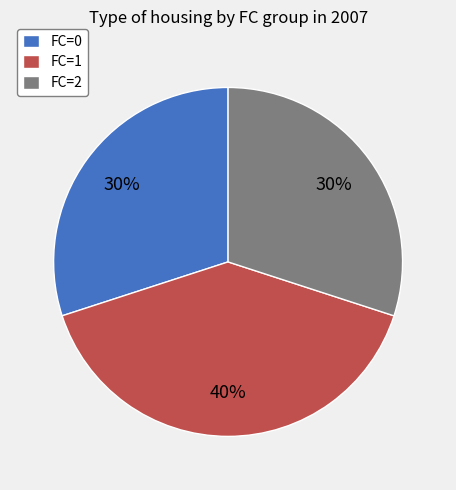

Do FC=0 and FC=2 together represent more than half of the pie?

Yes